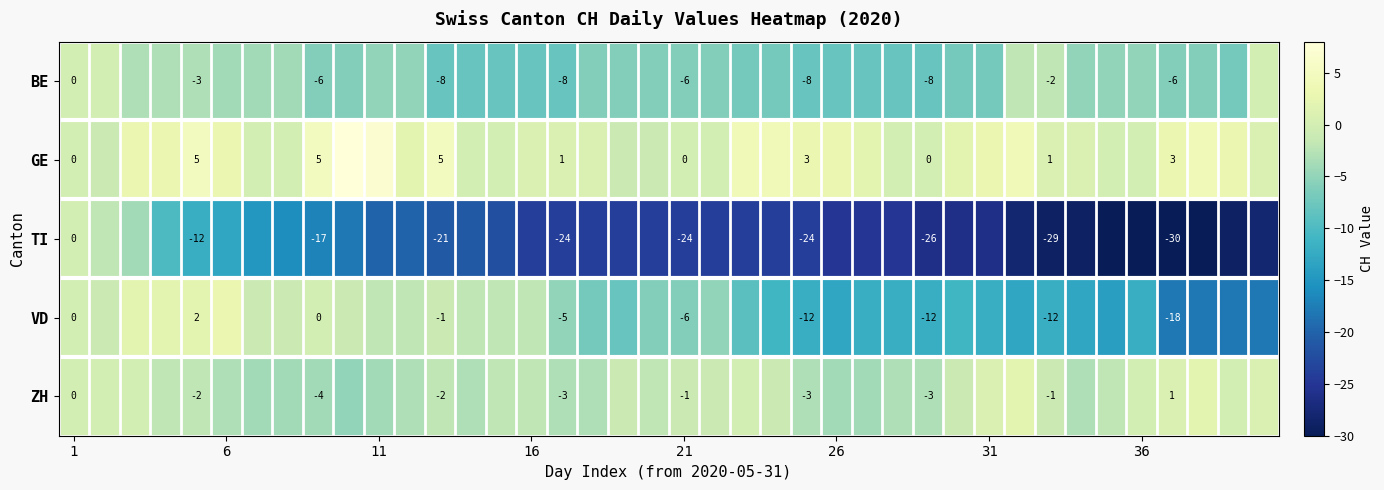

How many positive values does the GE series have?

26